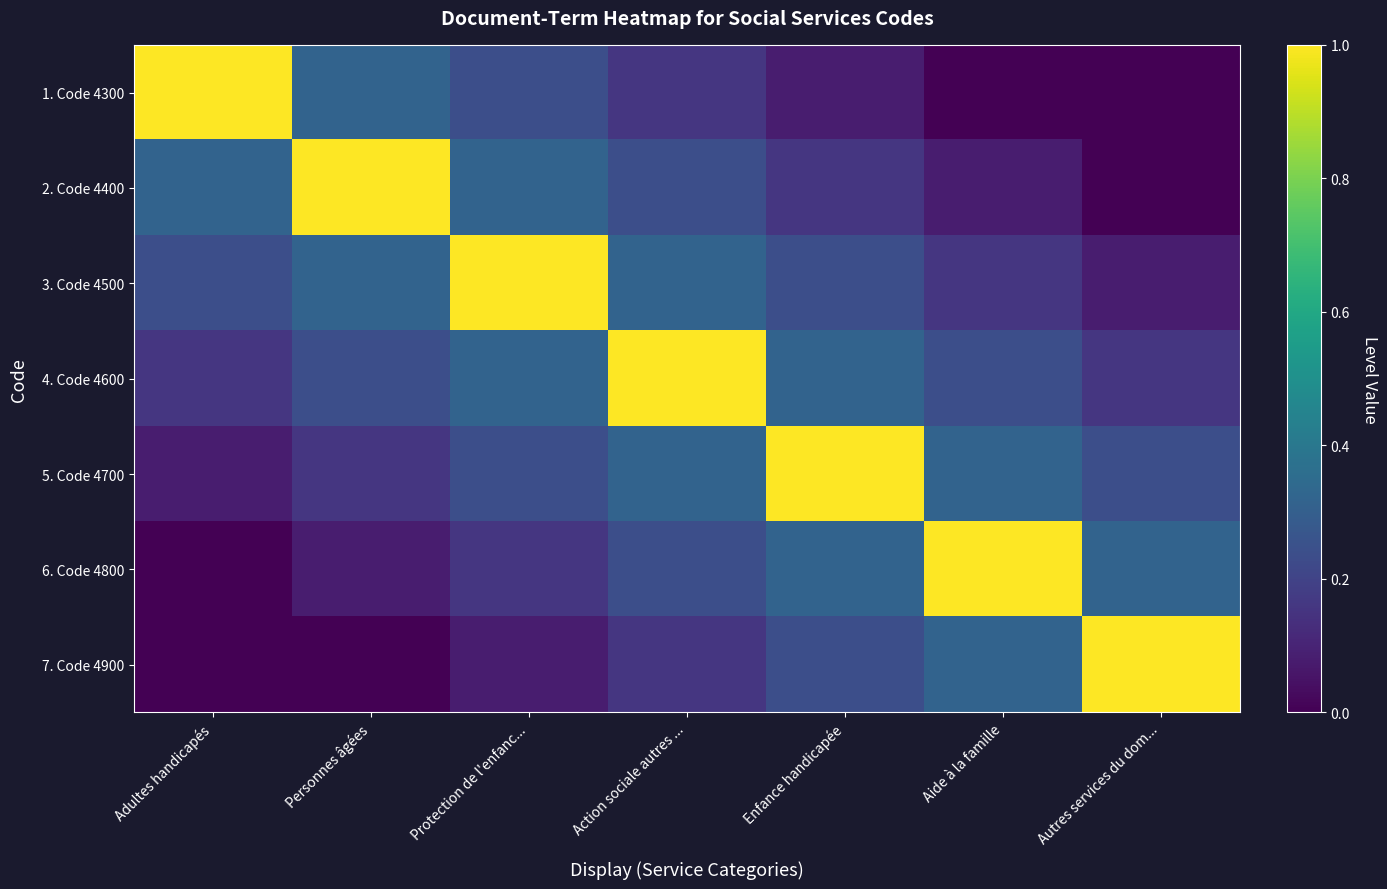

Reading left to right, extract all data points from this chart.

1. Code 4300: Adultes handicapés=1.0	Personnes âgées=0.3	Protection de l'enfanc...=0.2	Action sociale autres ...=0.2	Enfance handicapée=0.1	Aide à la famille=0.0	Autres services du dom...=0.0
2. Code 4400: Adultes handicapés=0.3	Personnes âgées=1.0	Protection de l'enfanc...=0.3	Action sociale autres ...=0.2	Enfance handicapée=0.2	Aide à la famille=0.1	Autres services du dom...=0.0
3. Code 4500: Adultes handicapés=0.2	Personnes âgées=0.3	Protection de l'enfanc...=1.0	Action sociale autres ...=0.3	Enfance handicapée=0.2	Aide à la famille=0.2	Autres services du dom...=0.1
4. Code 4600: Adultes handicapés=0.2	Personnes âgées=0.2	Protection de l'enfanc...=0.3	Action sociale autres ...=1.0	Enfance handicapée=0.3	Aide à la famille=0.2	Autres services du dom...=0.2
5. Code 4700: Adultes handicapés=0.1	Personnes âgées=0.2	Protection de l'enfanc...=0.2	Action sociale autres ...=0.3	Enfance handicapée=1.0	Aide à la famille=0.3	Autres services du dom...=0.2
6. Code 4800: Adultes handicapés=0.0	Personnes âgées=0.1	Protection de l'enfanc...=0.2	Action sociale autres ...=0.2	Enfance handicapée=0.3	Aide à la famille=1.0	Autres services du dom...=0.3
7. Code 4900: Adultes handicapés=0.0	Personnes âgées=0.0	Protection de l'enfanc...=0.1	Action sociale autres ...=0.2	Enfance handicapée=0.2	Aide à la famille=0.3	Autres services du dom...=1.0